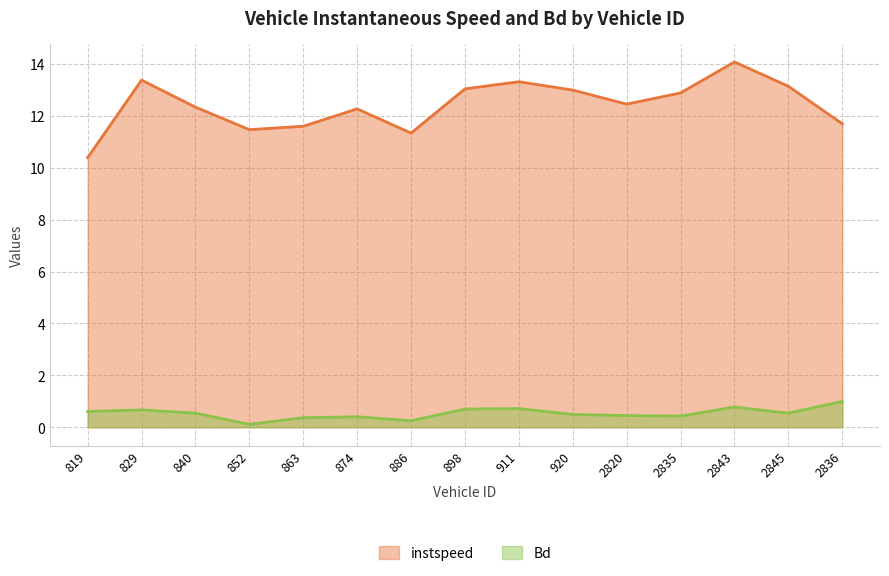

At which category is the sum across all series the highest?

2843